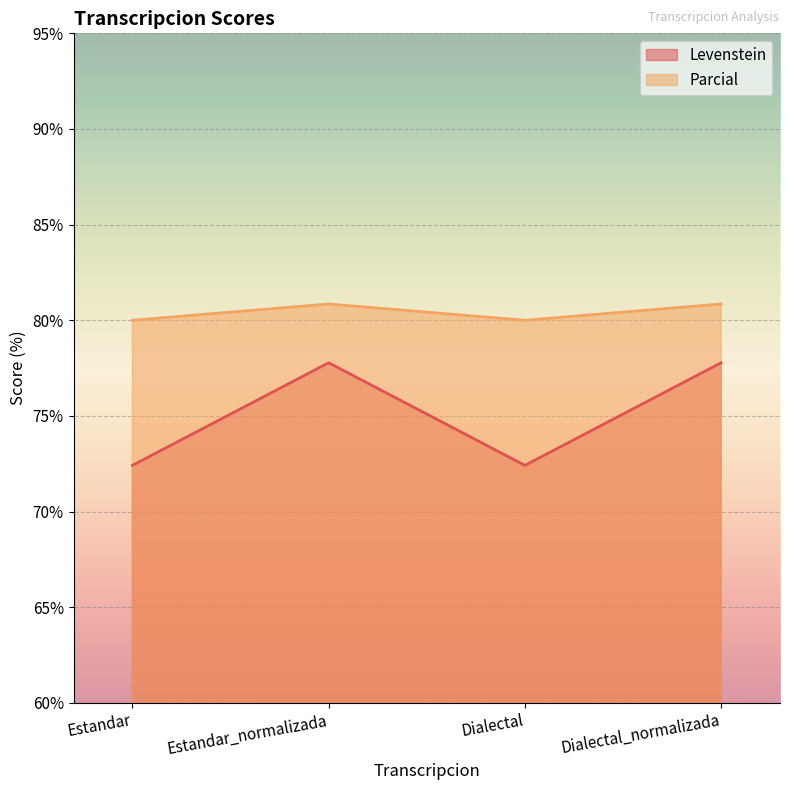

True or false: Parcial and Levenstein intersect in this chart.

False